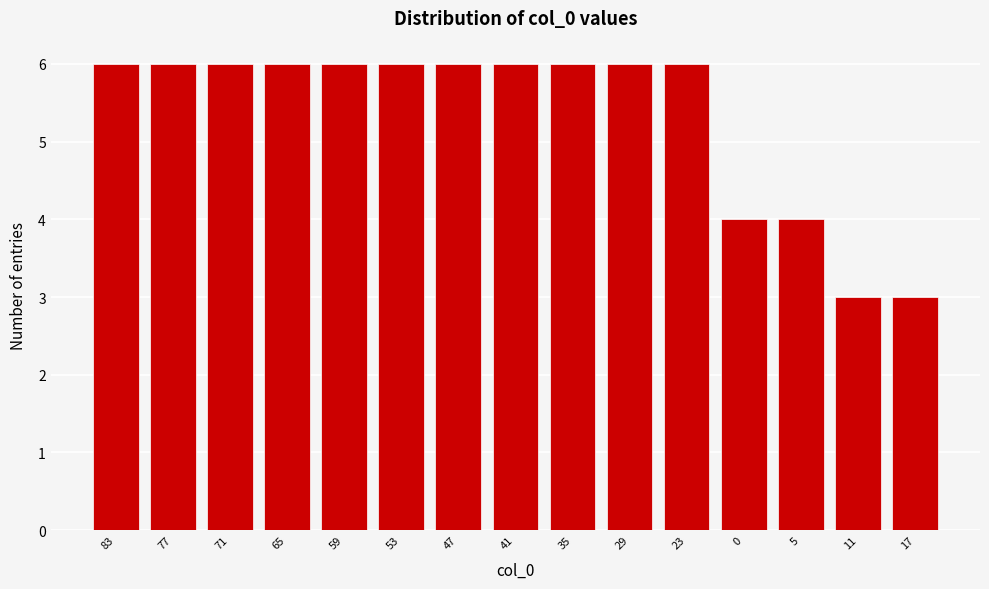

Reading left to right, what are all the values shown in this chart?

83=6	77=6	71=6	65=6	59=6	53=6	47=6	41=6	35=6	29=6	23=6	0=4	5=4	11=3	17=3